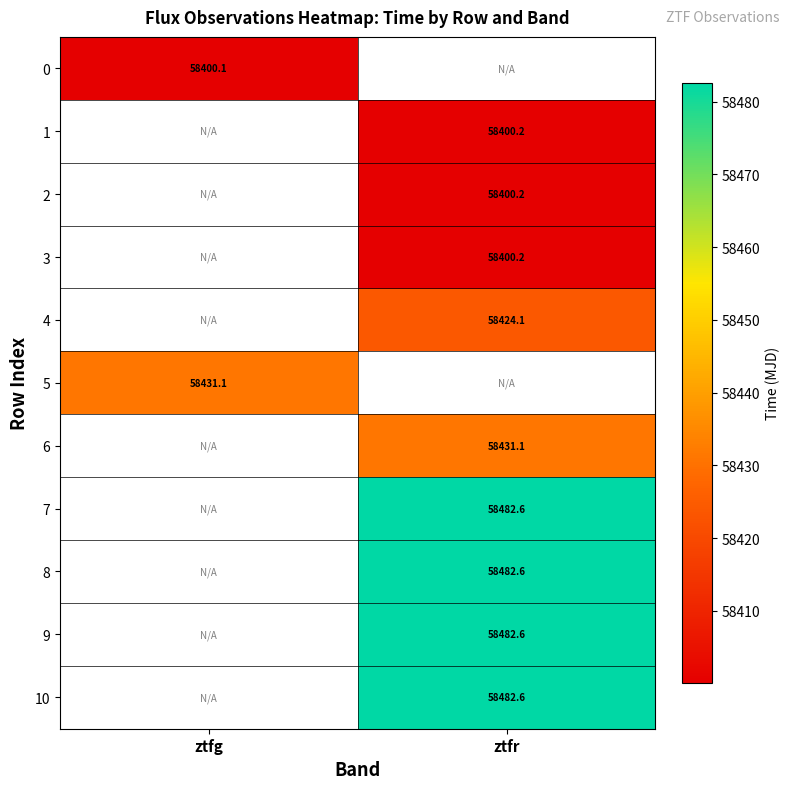

Count the number of data series in this chart.

11